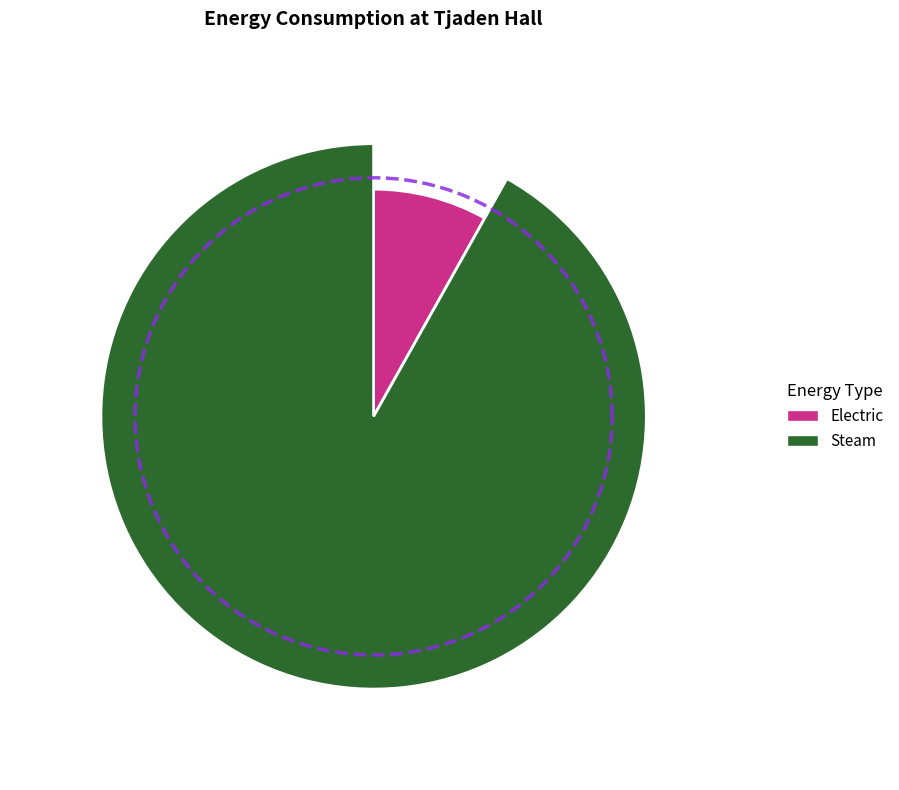

To the nearest percent, what is the difference between the largest and smallest slice percentages?

76%